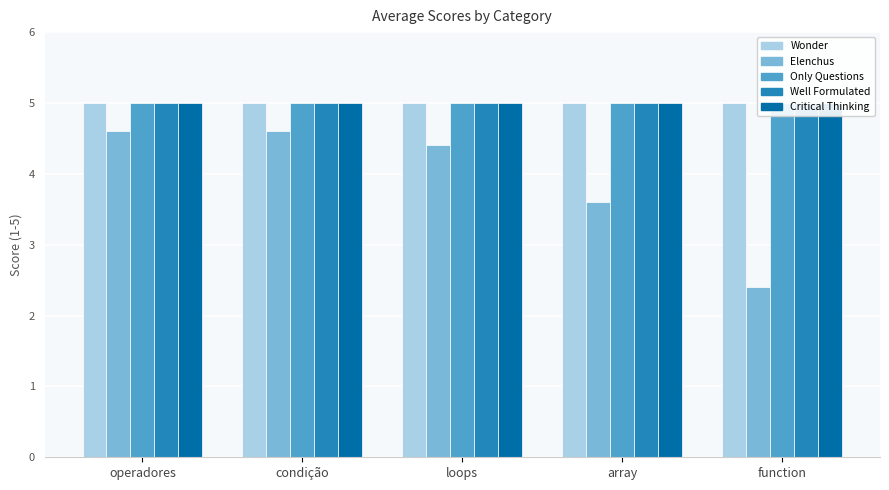

What is the smallest value displayed?

2.4